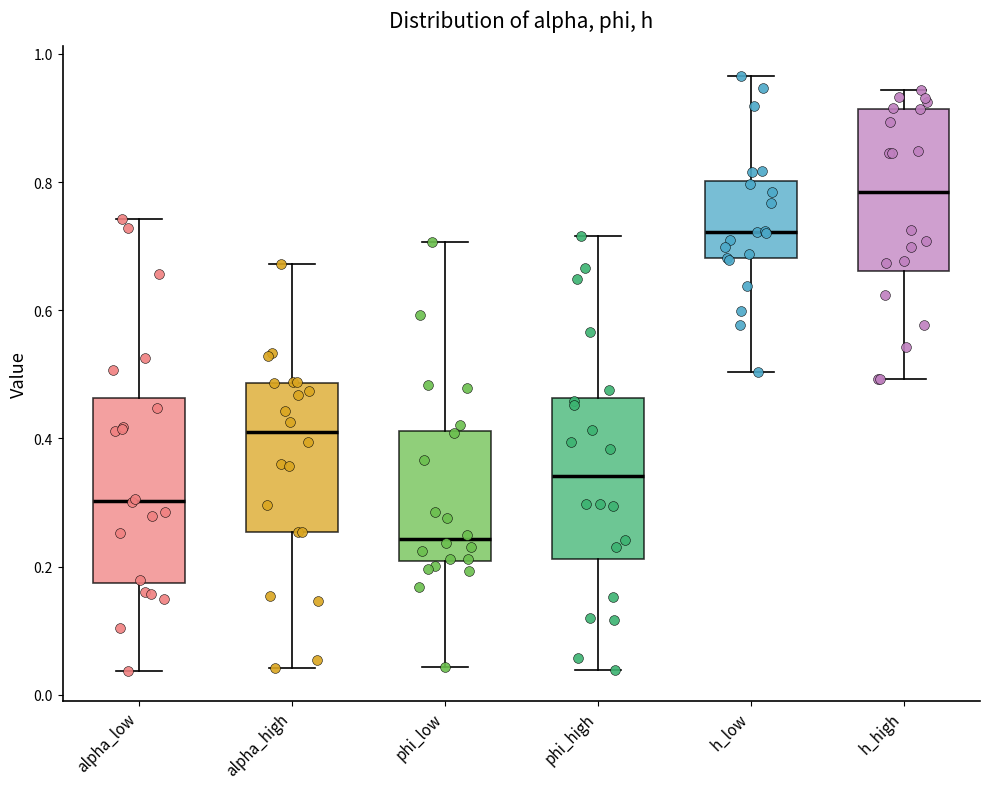

Reading left to right, read every box against the y-axis: the position of its median line, the range the box covers, and the ends of its whiskers. The values are not printed on the chart, so give them approximately, as read against the axis.

alpha_low: median 0.30, box 0.18 to 0.46, whiskers 0.04 to 0.74
alpha_high: median 0.42, box 0.26 to 0.48, whiskers 0.04 to 0.68
phi_low: median 0.24, box 0.20 to 0.42, whiskers 0.04 to 0.70
phi_high: median 0.34, box 0.22 to 0.46, whiskers 0.04 to 0.72
h_low: median 0.72, box 0.68 to 0.80, whiskers 0.50 to 0.96
h_high: median 0.78, box 0.66 to 0.92, whiskers 0.50 to 0.94